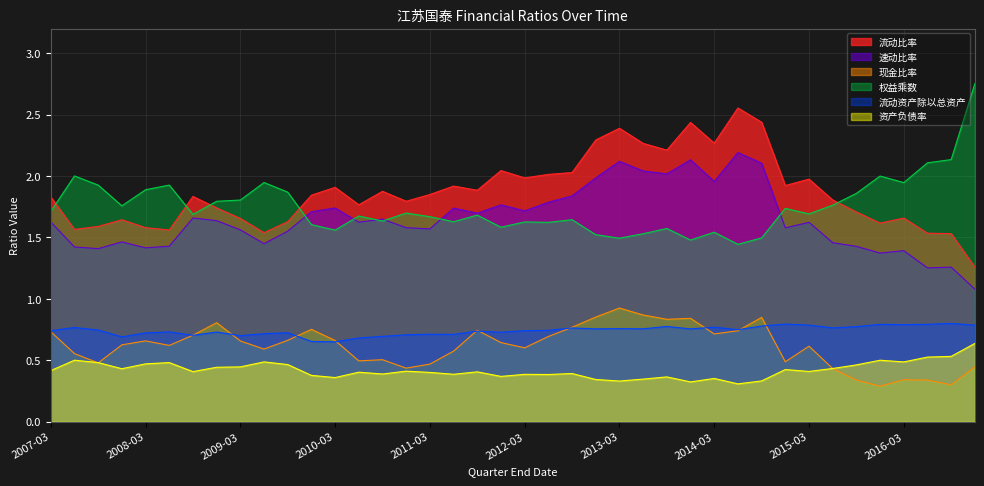

True or false: 现金比率 has a value of 0.9 at 2014-03.

False